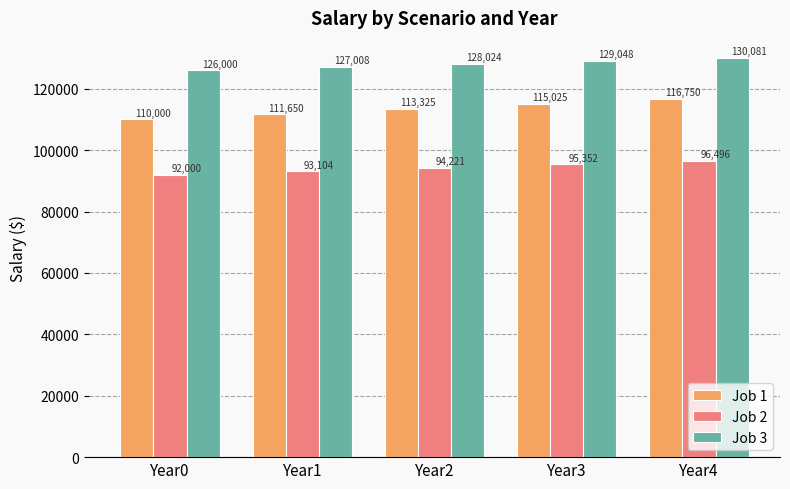

Read the Job 2 value at Year1.

93104.0